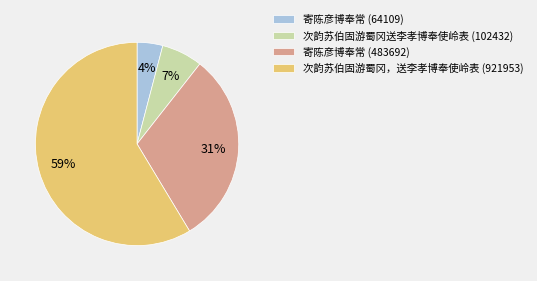

To the nearest percent, what percentage of the pie is 次韵苏伯固游蜀冈送李孝博奉使岭表 (102432)?

7%